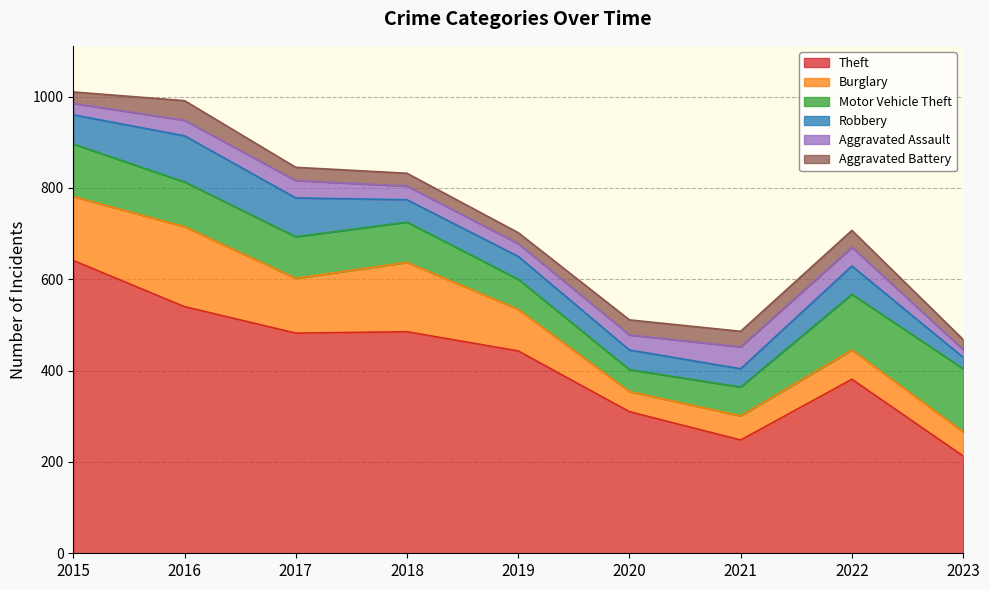

Reading left to right, extract all data points from this chart.

Theft: 641	540	482	485	443	310	248	381	213
Burglary: 140	175	120	152	91	44	53	64	53
Motor Vehicle Theft: 115	98	91	88	66	48	63	122	138
Robbery: 64	101	85	49	50	43	40	62	25
Aggravated Assault: 25	34	38	30	28	33	48	41	17
Aggravated Battery: 25	43	29	28	24	33	34	37	22